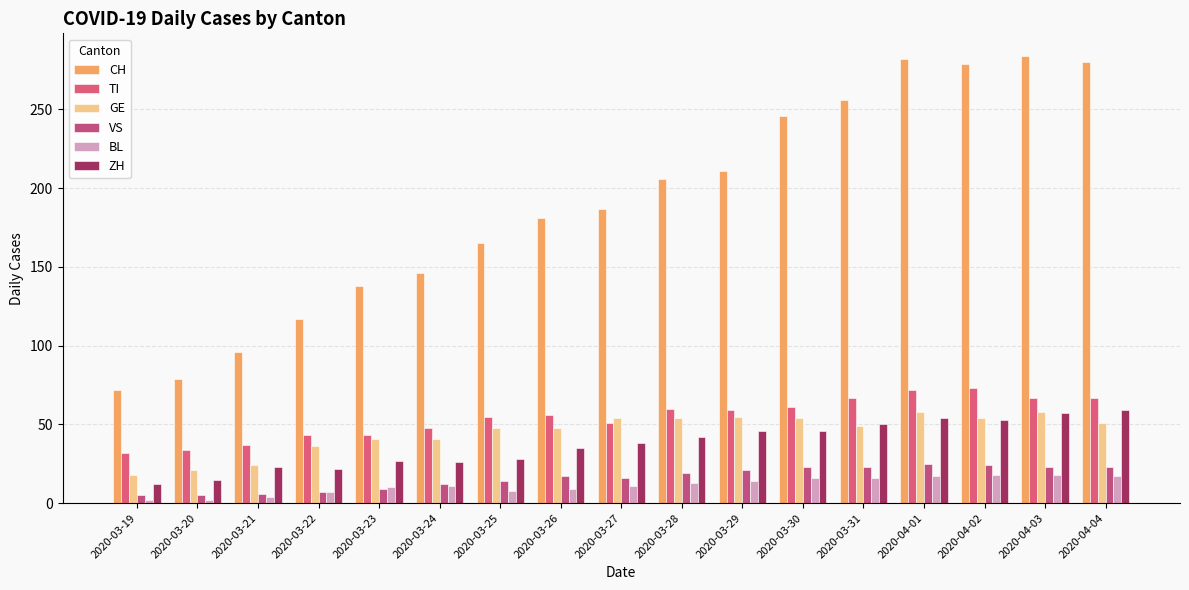

What are all the series names shown in the legend?

CH, TI, GE, VS, BL, ZH